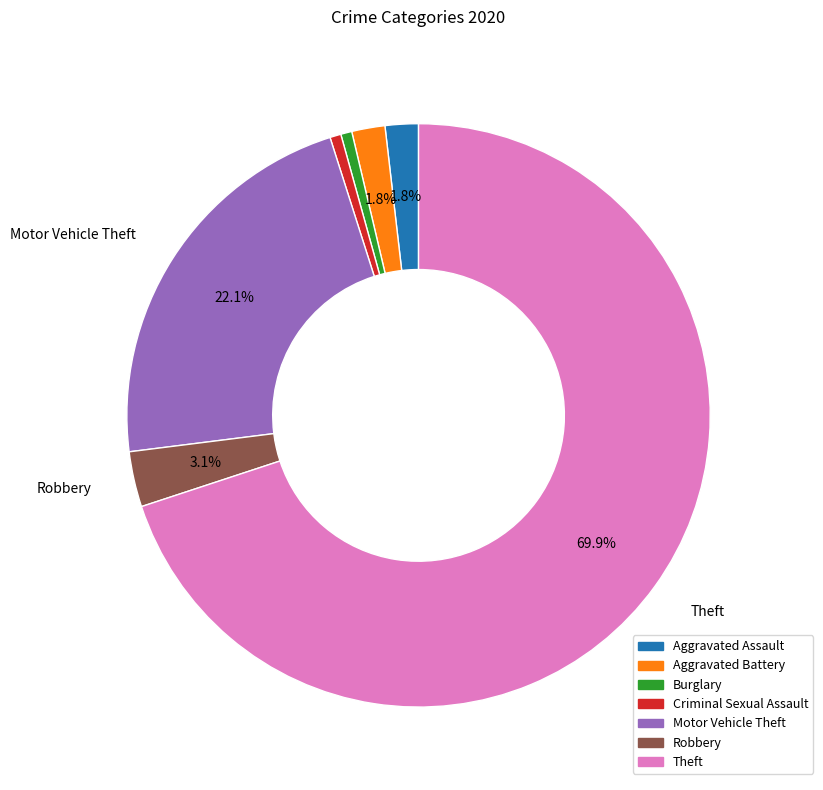

Which category accounts for the majority?

Theft